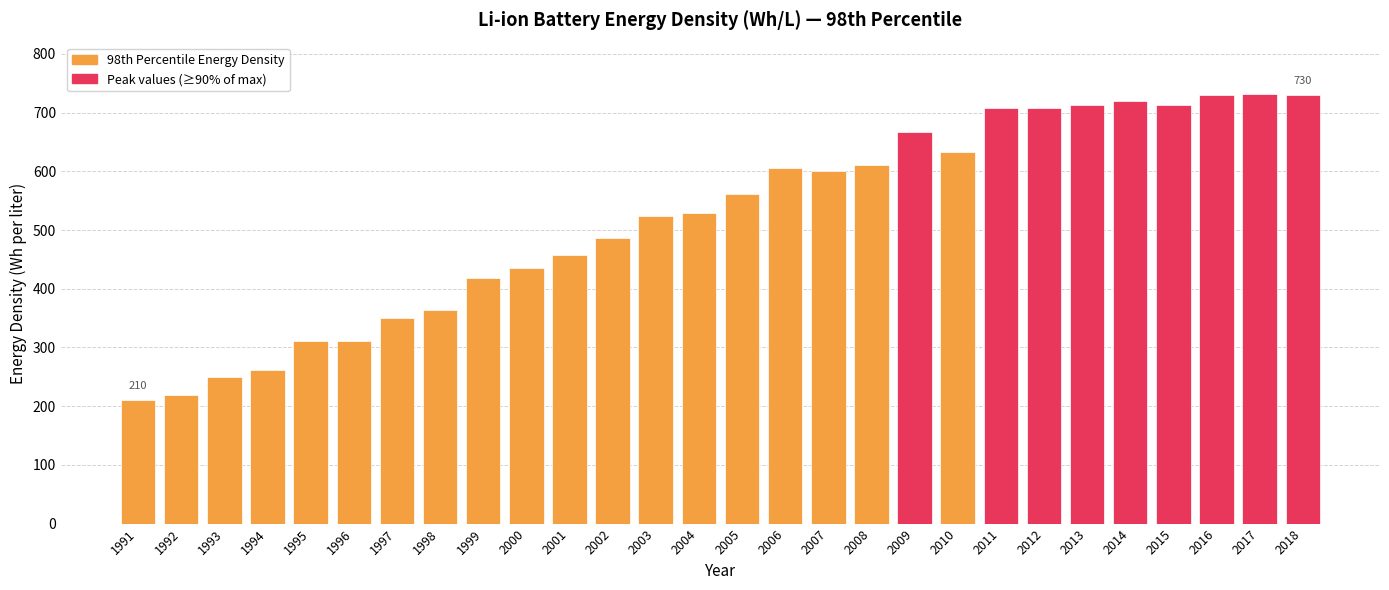

The chart shows a value of 310.8 at 1995. True or false?

True